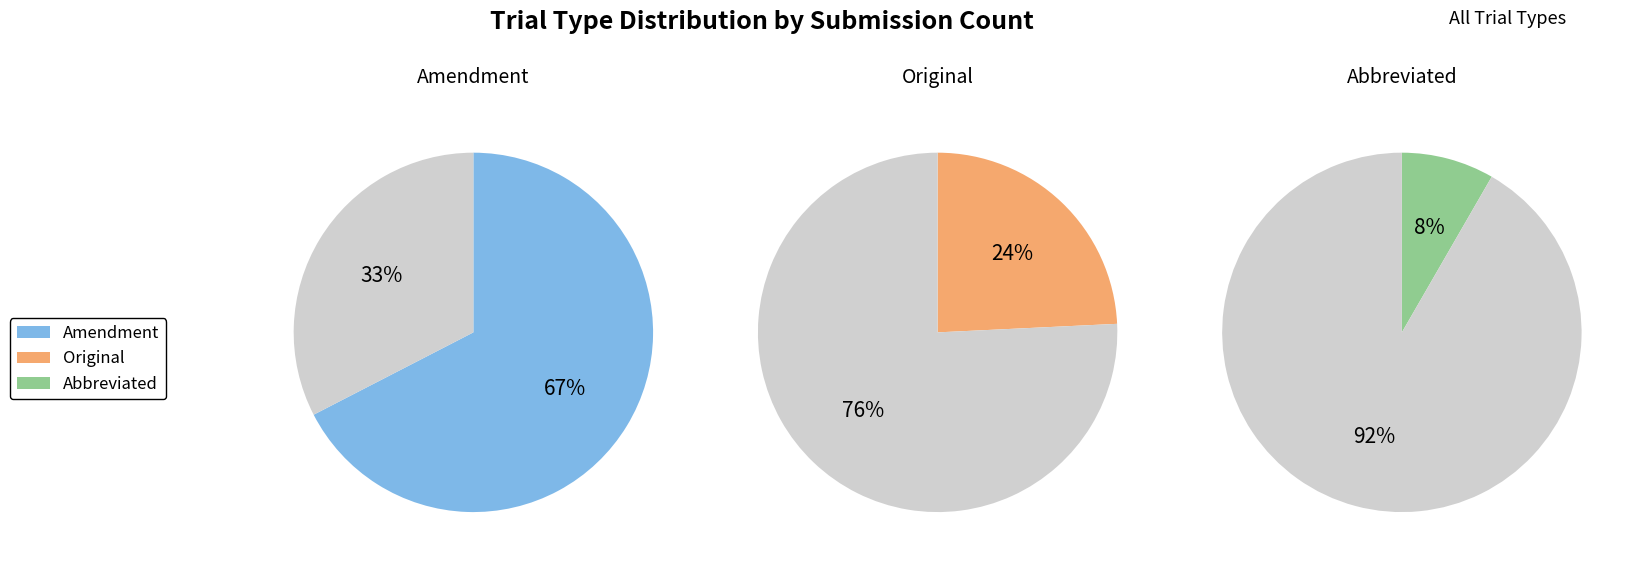

Do Amendment and Original together represent more than half of the pie?

Yes